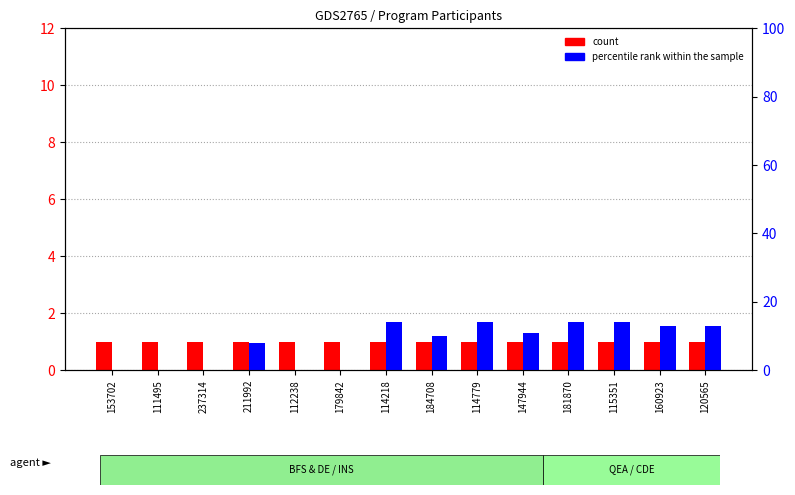

Which series has the largest total across all categories?

percentile rank within the sample